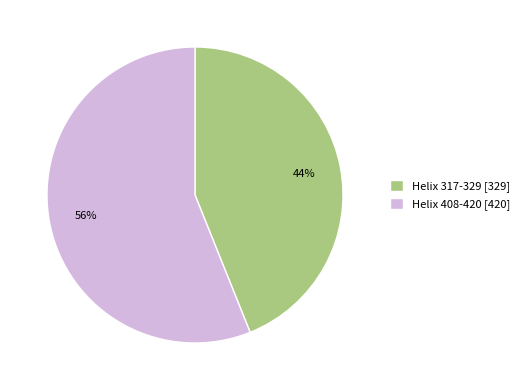

How many slices are in this pie chart?

2